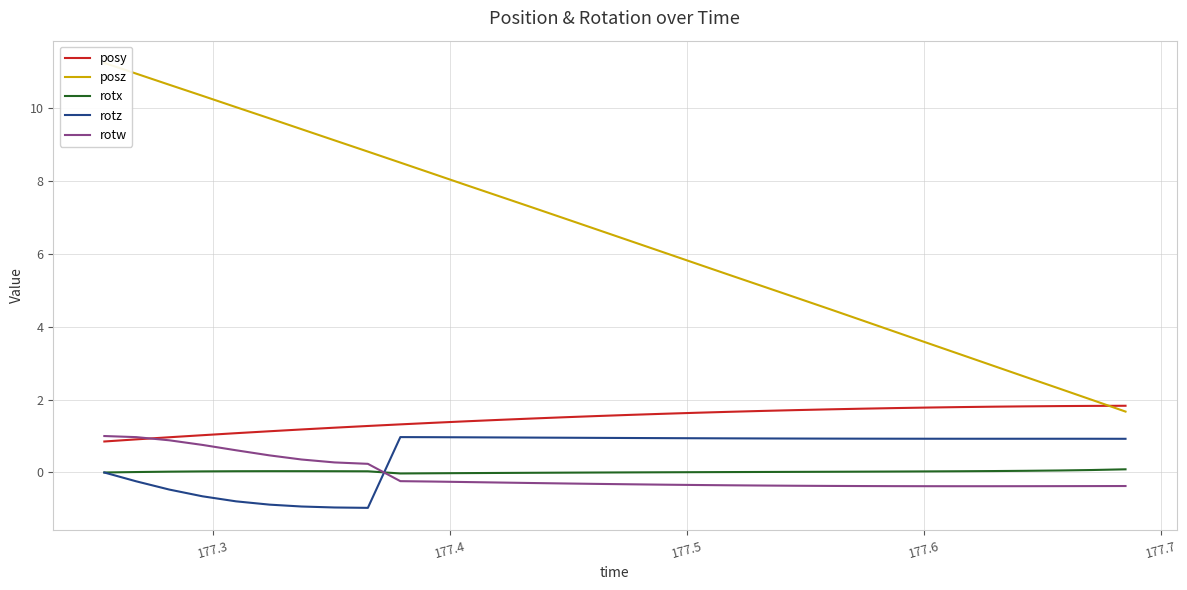

How many intersections are there between rotx and rotw?

1